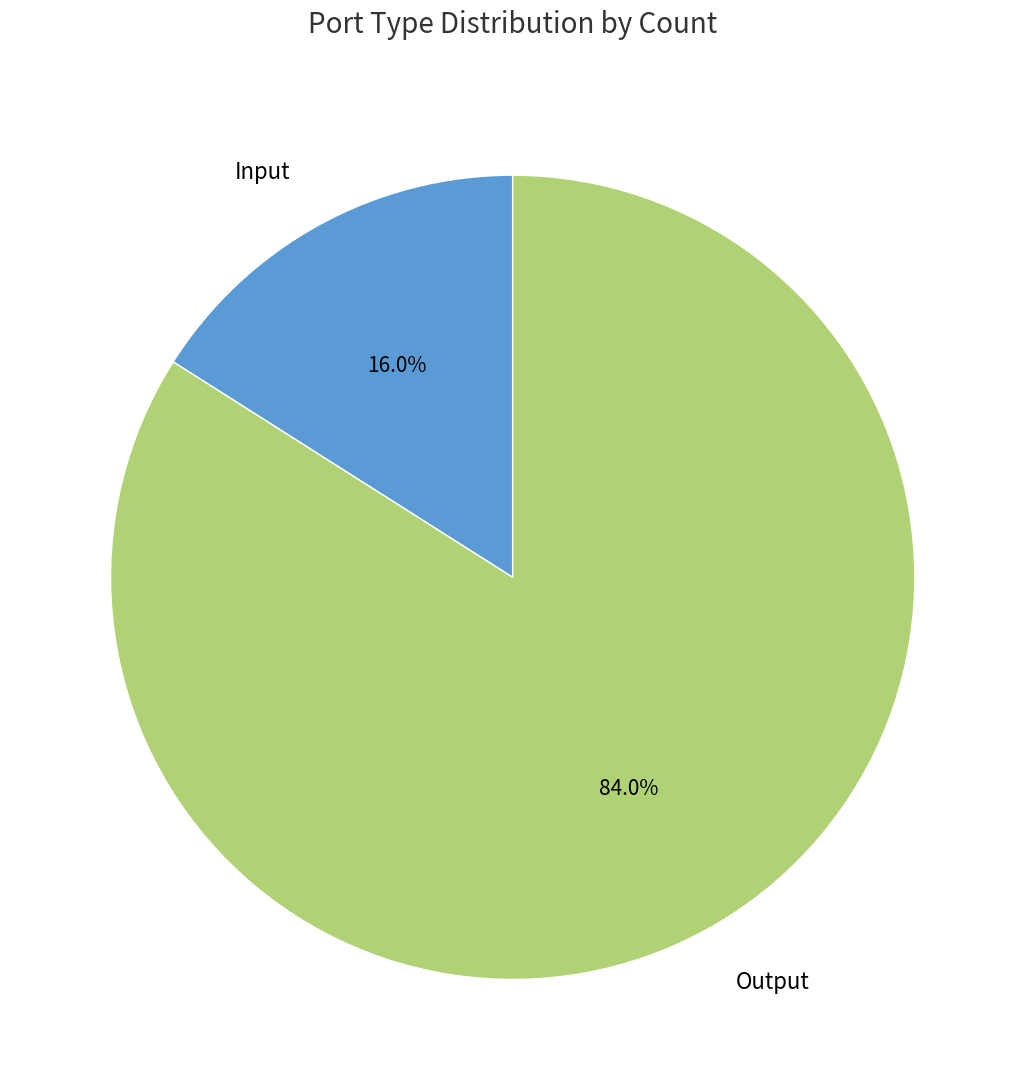

Is there a majority slice in this chart?

Yes